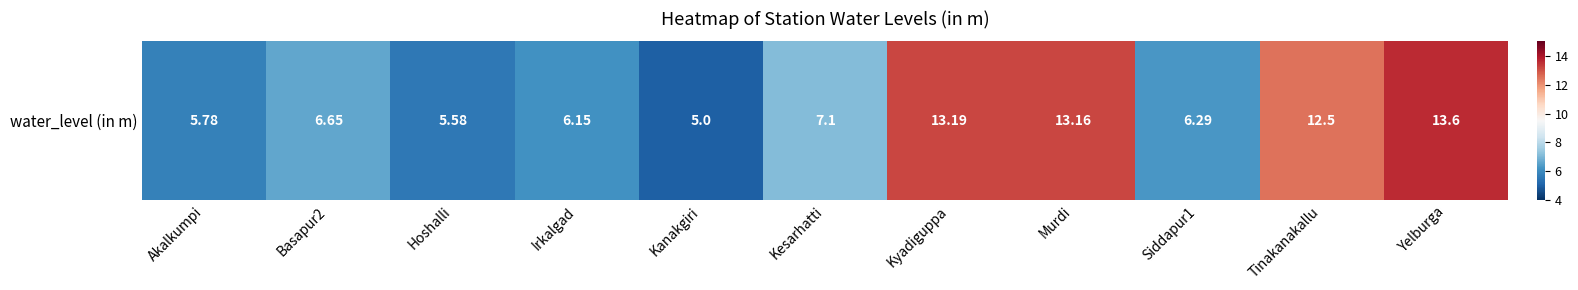

Reading left to right, list all the values displayed in this chart.

5.8	6.7	5.6	6.2	5.0	7.1	13.2	13.2	6.3	12.5	13.6